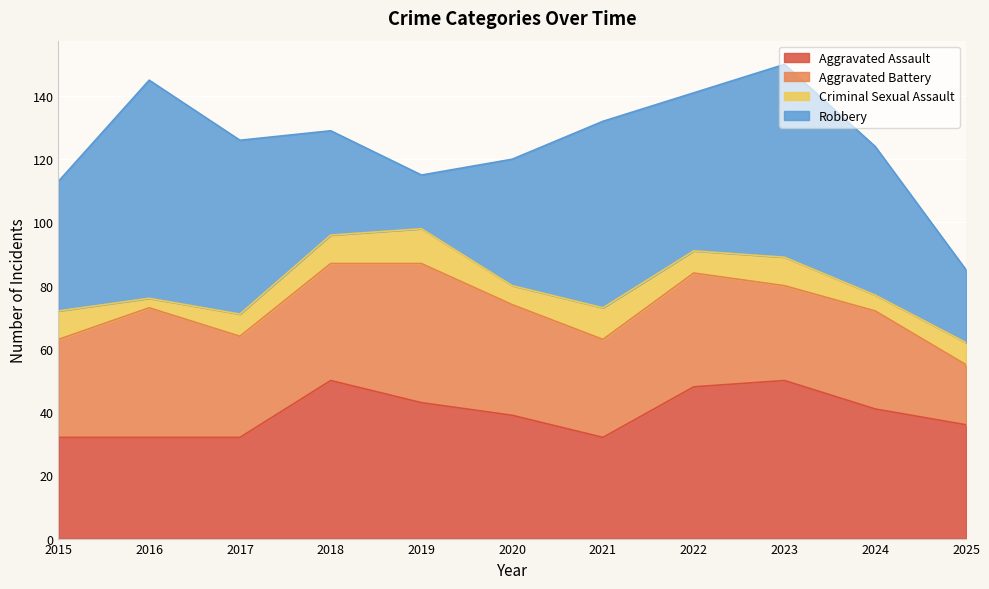

At which label does Robbery first exceed 47?

2016